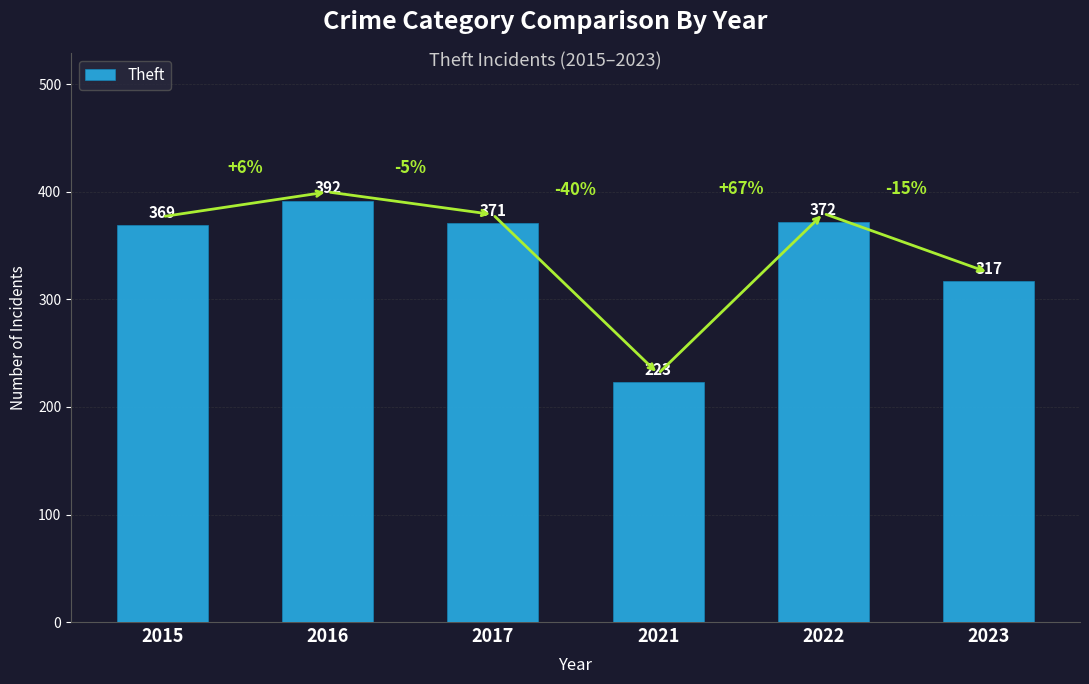

Approximately how many times larger is the value at 2022 compared to 2017?

1.0